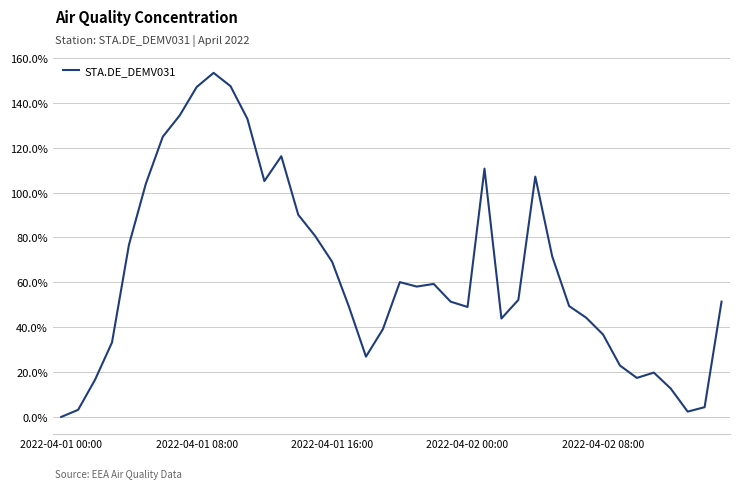

What is the maximum value shown in the chart?

153.4